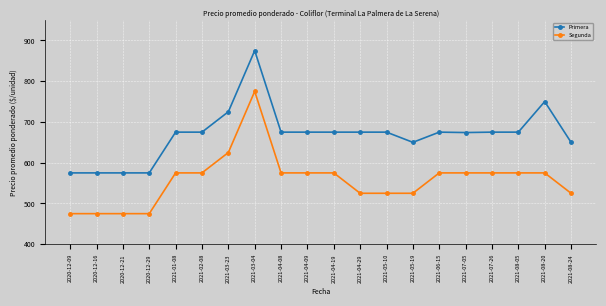

What are all the series names shown in the legend?

Primera, Segunda